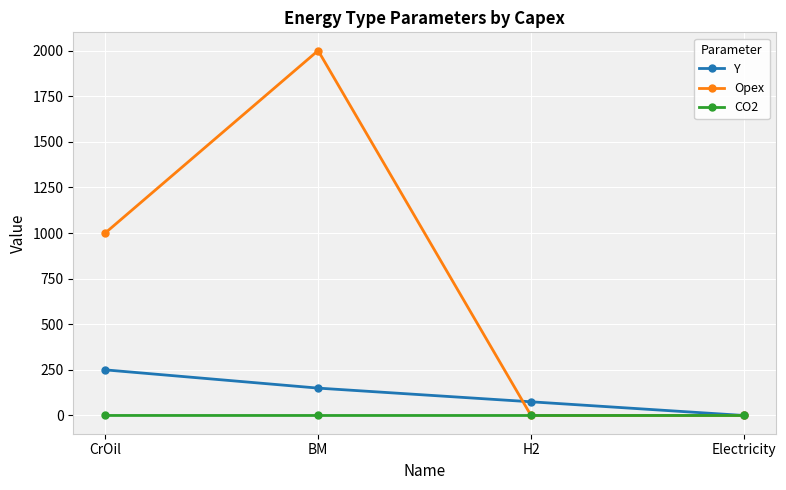

True or false: Y has more than 2 interior local peaks.

False